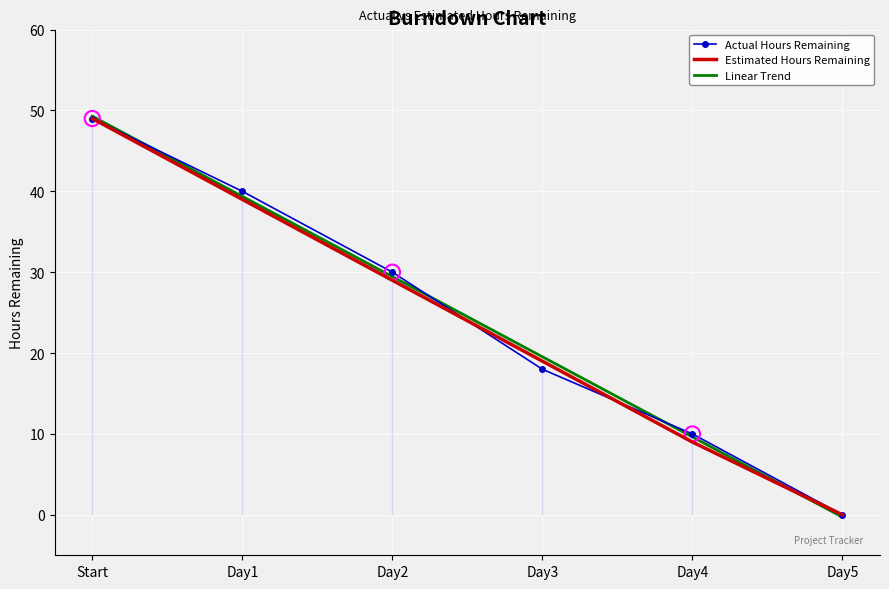

At which category is the sum across all series the highest?

Start